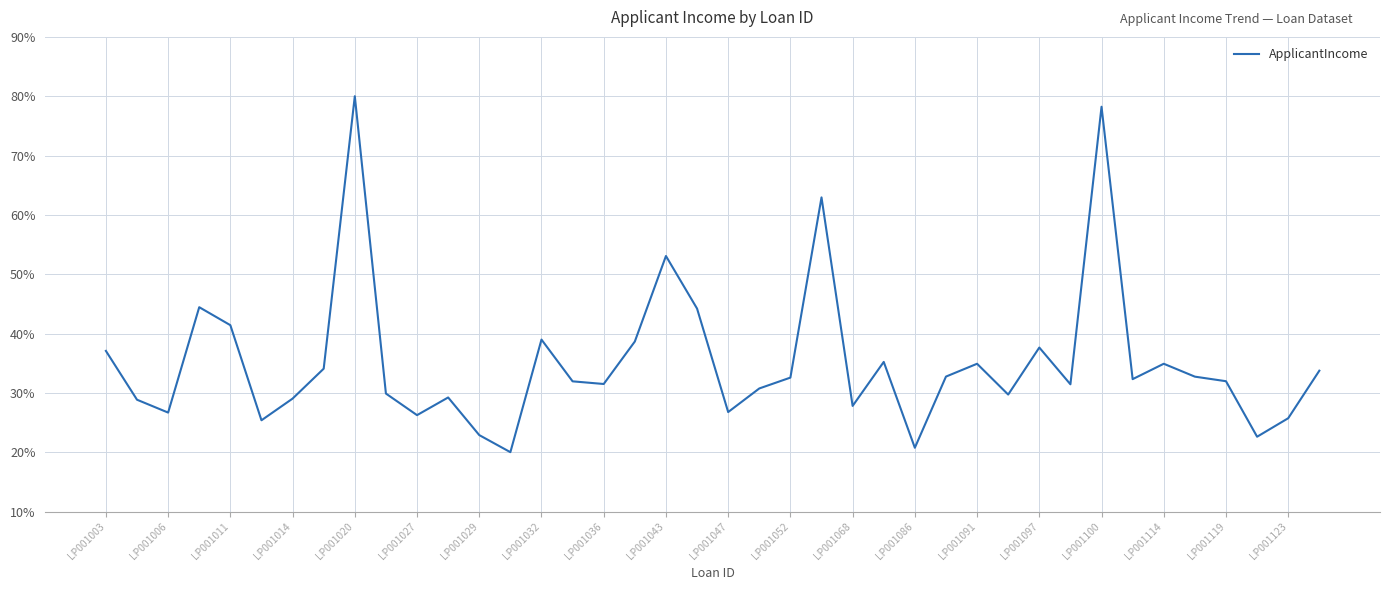

True or false: there are more than 0 points higher than both neighbors.

True